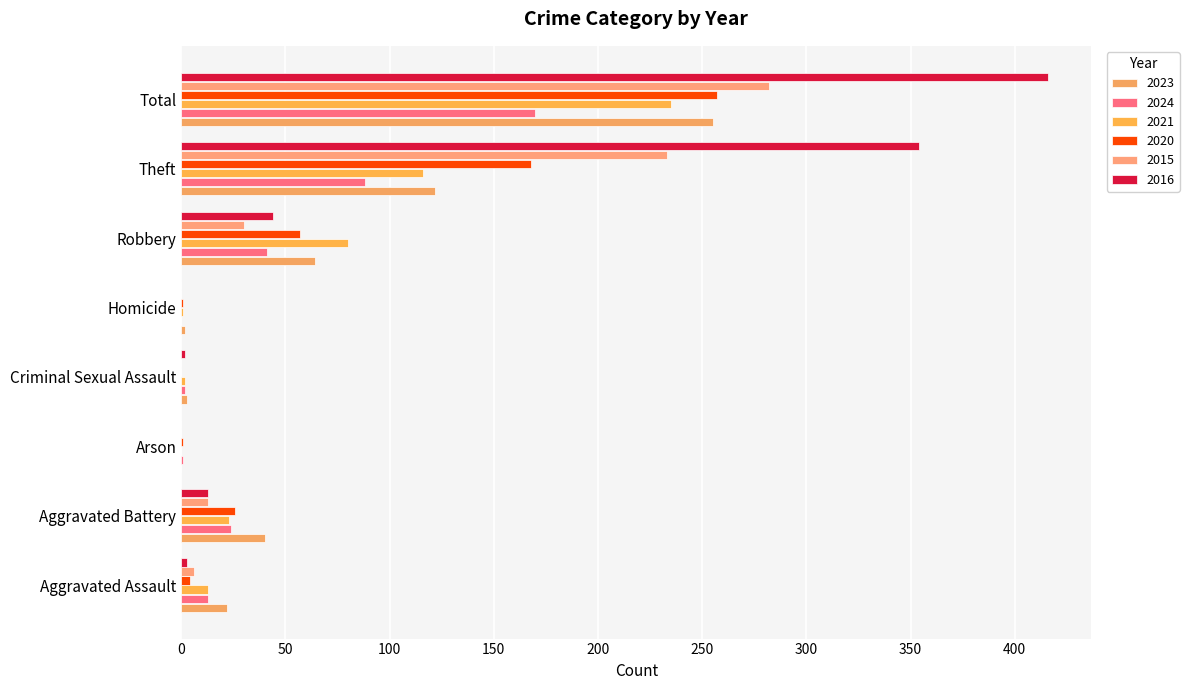

What is the total value across all series at Homicide?

4